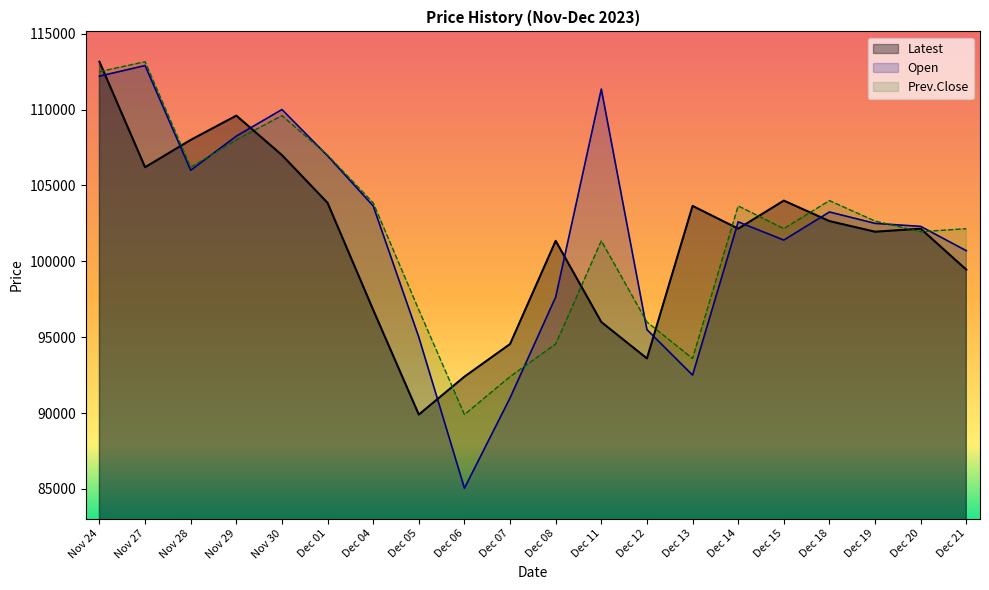

What is the value of the Latest point at the 2nd from the left?

106200